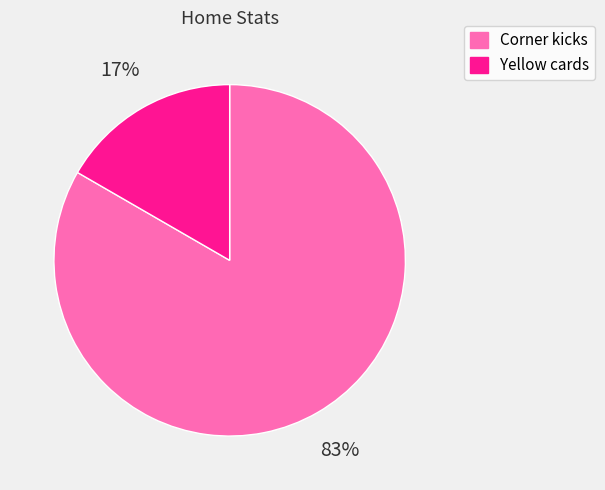

Is there any slice that represents more than half of the pie?

Yes